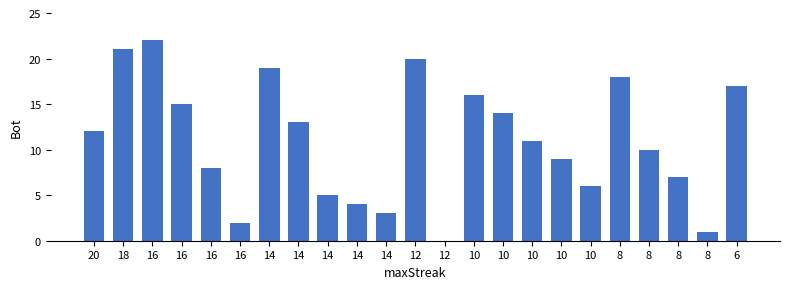

Where does the data first go above 11?

20